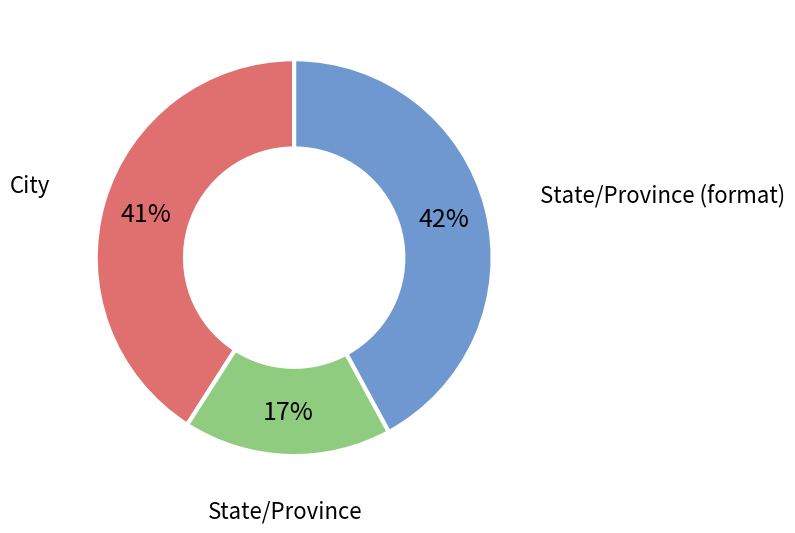

Rank the categories by value from lowest to highest.

State/Province, City, State/Province (format)